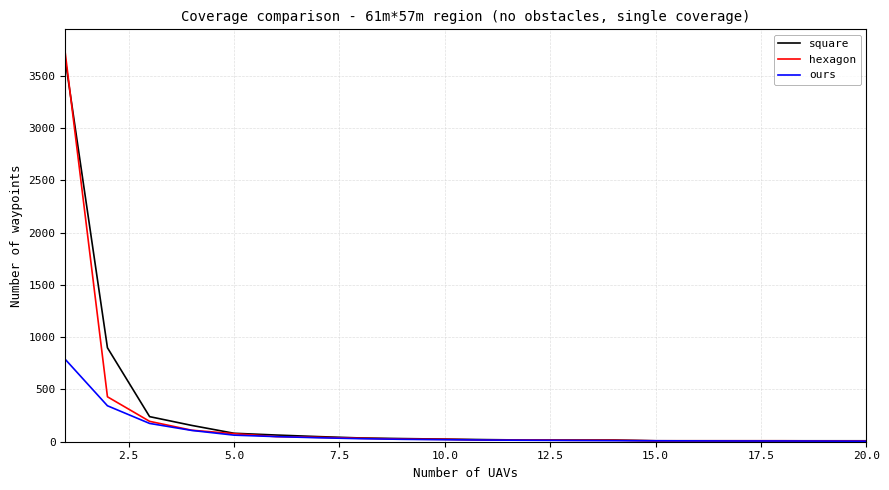

What is the greatest value displayed?

3717